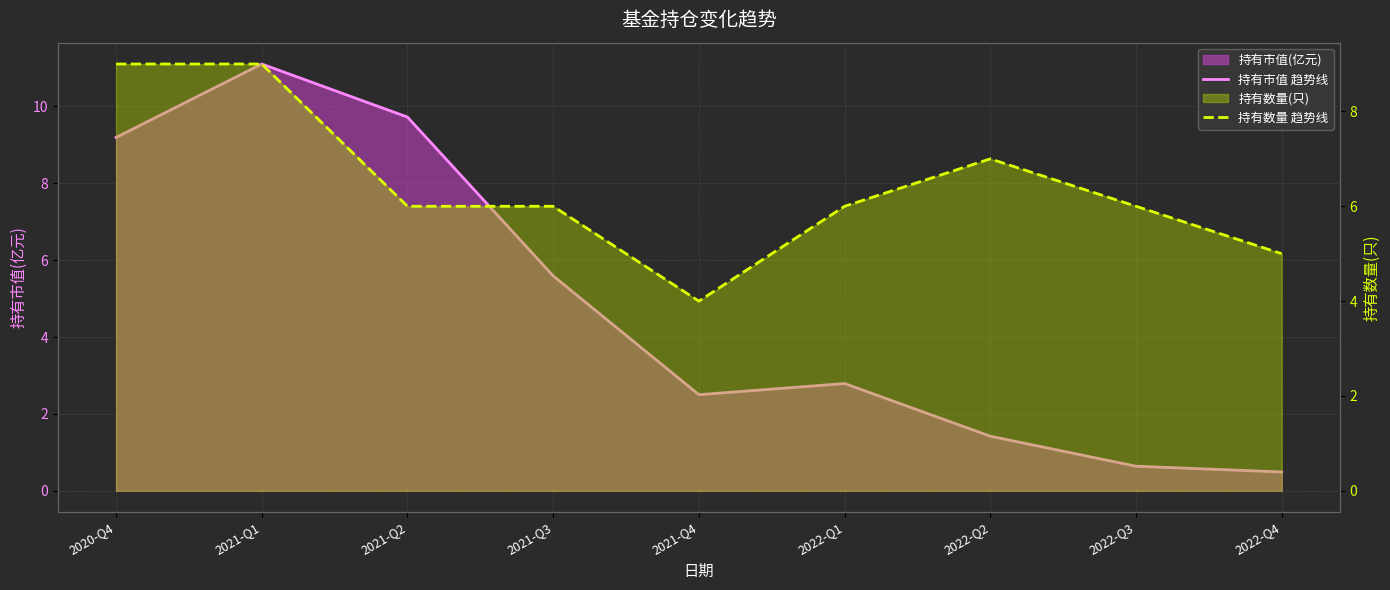

How many data points in 持有市值 趋势线 are above 2?

6